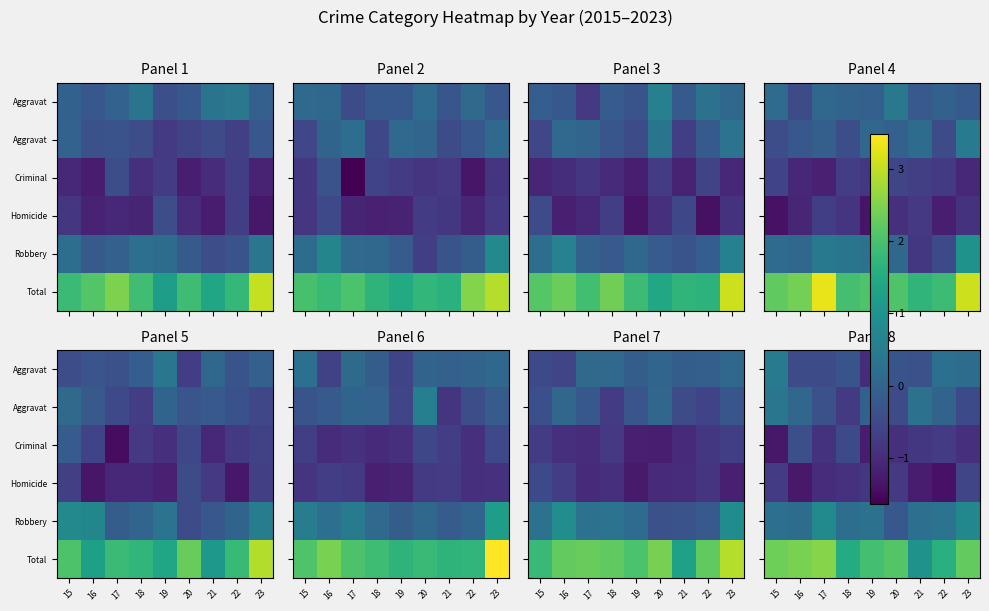

At how many categories does at least one series exceed 1?

8